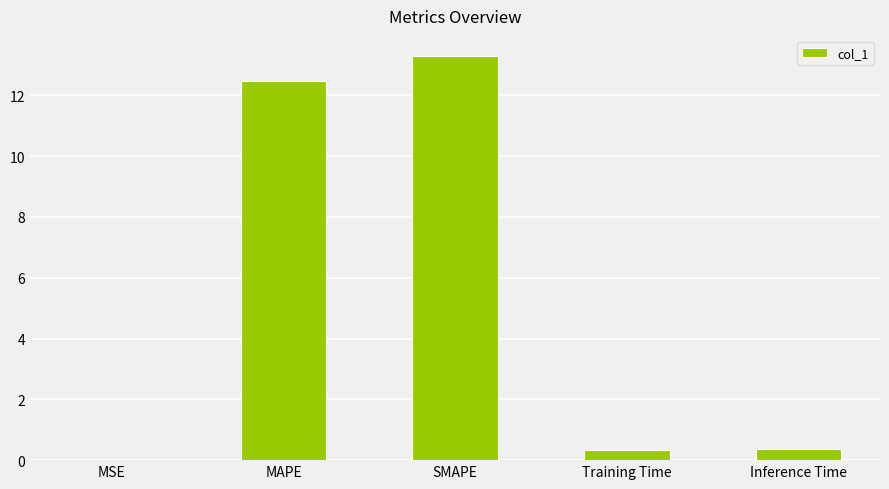

Does the chart contain stacked bars?

No